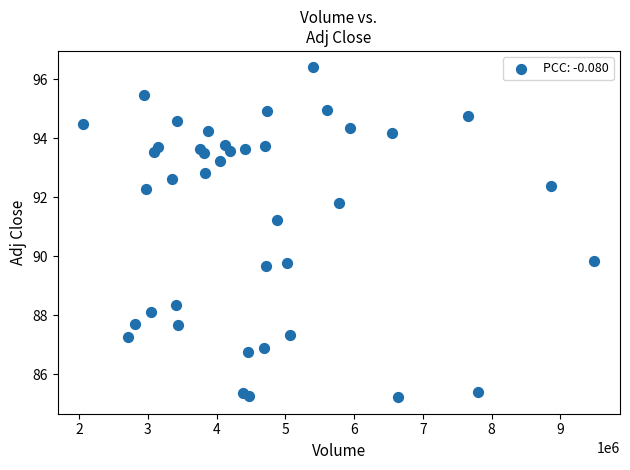

What is the range of X values (max minus min)?

7436100.0